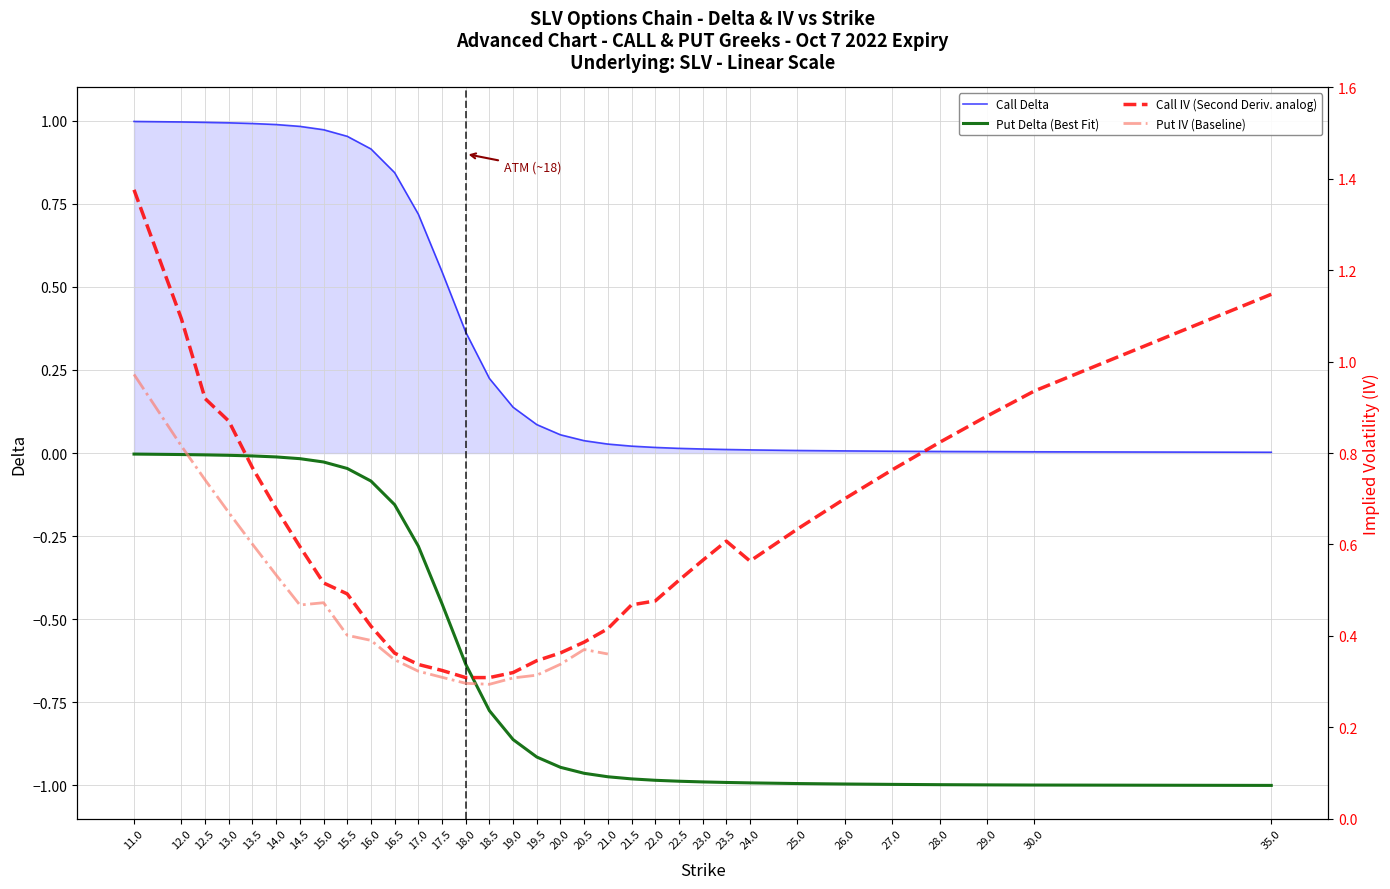

Does the chart have visible grid lines?

Yes